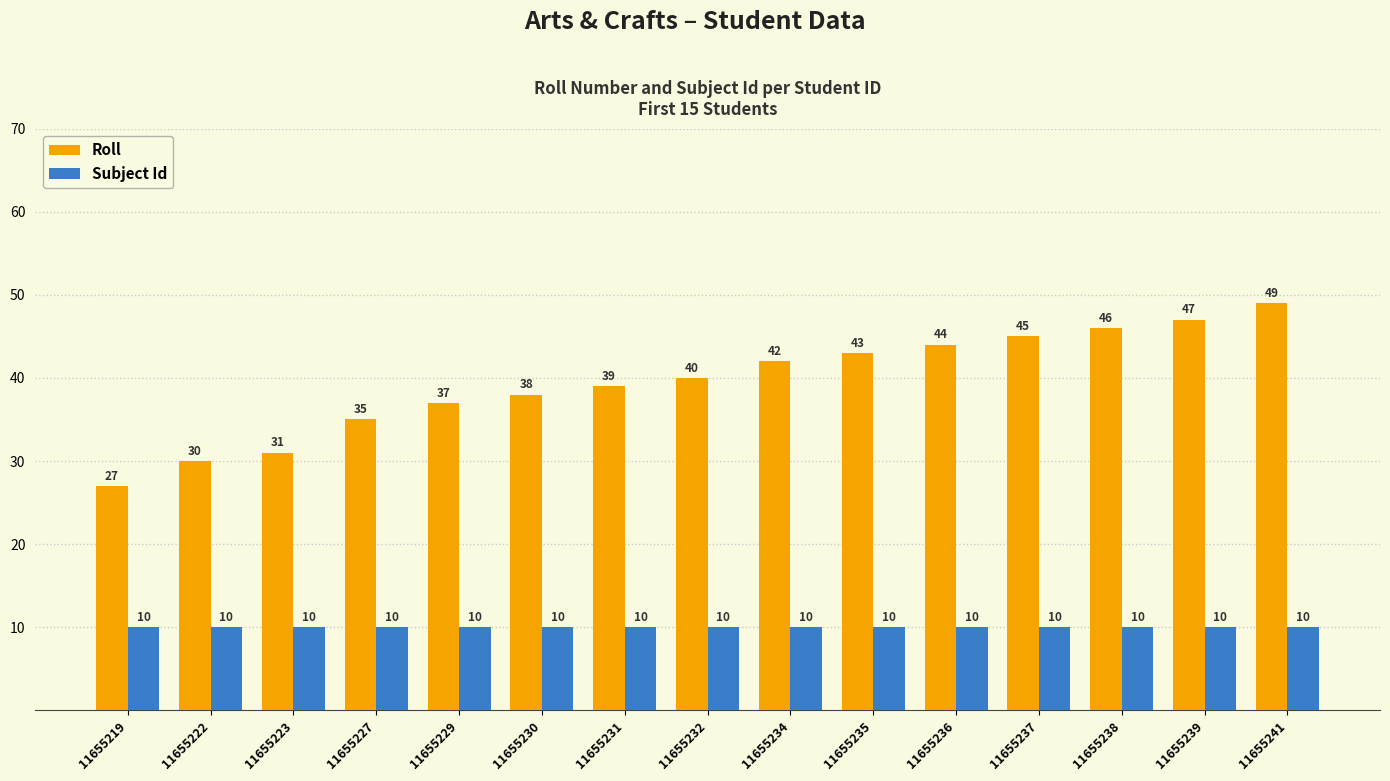

How many bars are there in total?

30